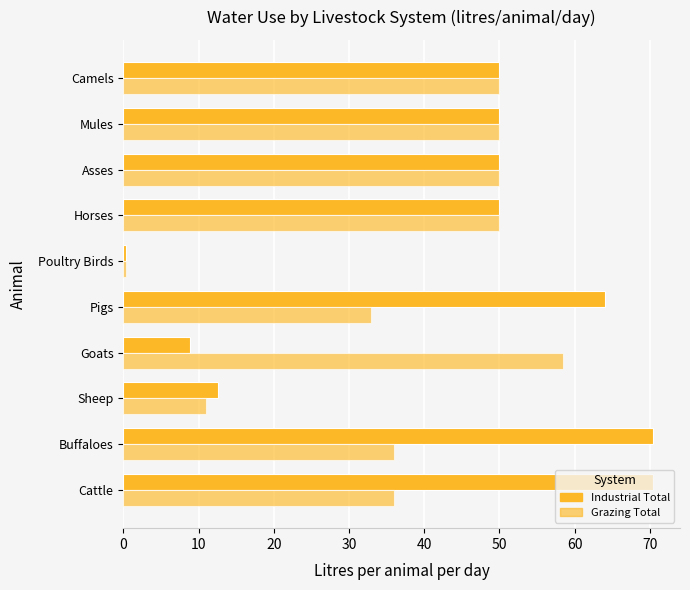

How many distinct data groups are displayed?

2